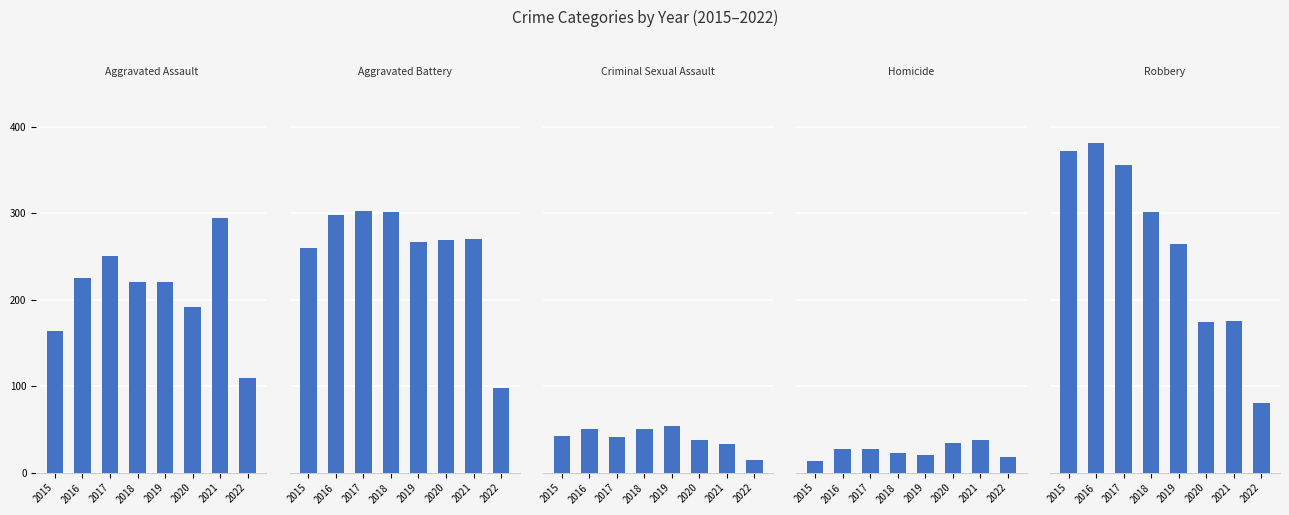

What is the sum of the Homicide values at 2016 and 2017?

55